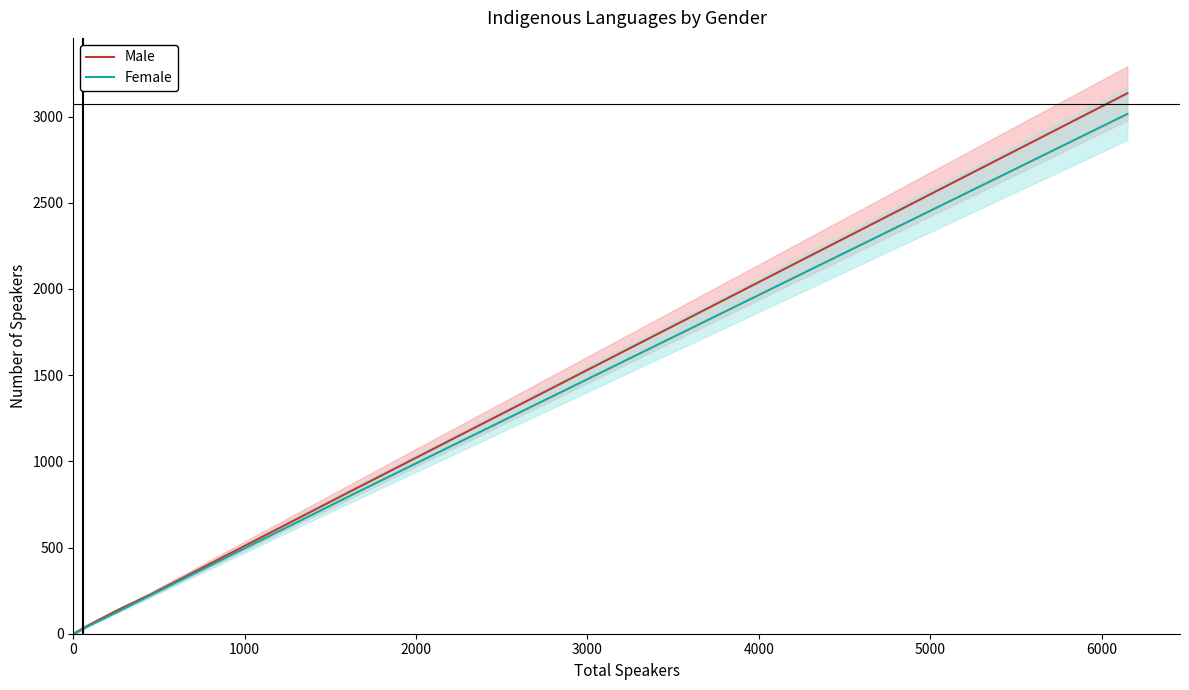

Rank the series by their maximum value, from lowest to highest.

Female, Male